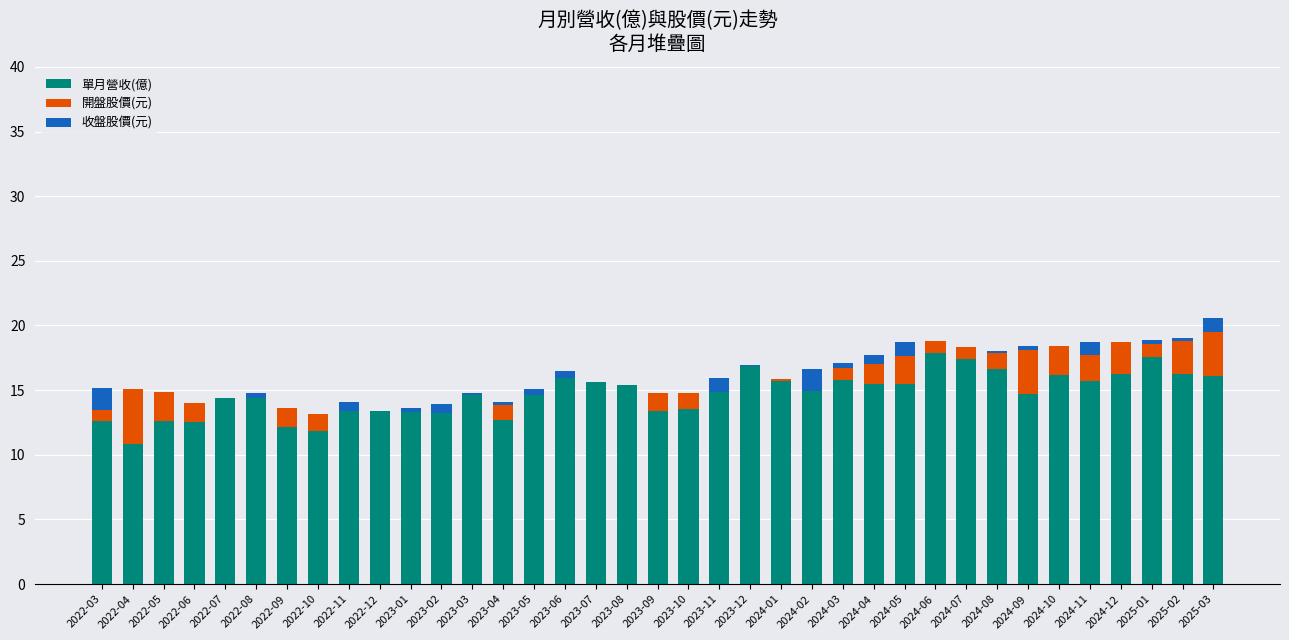

Count the number of data series in this chart.

3